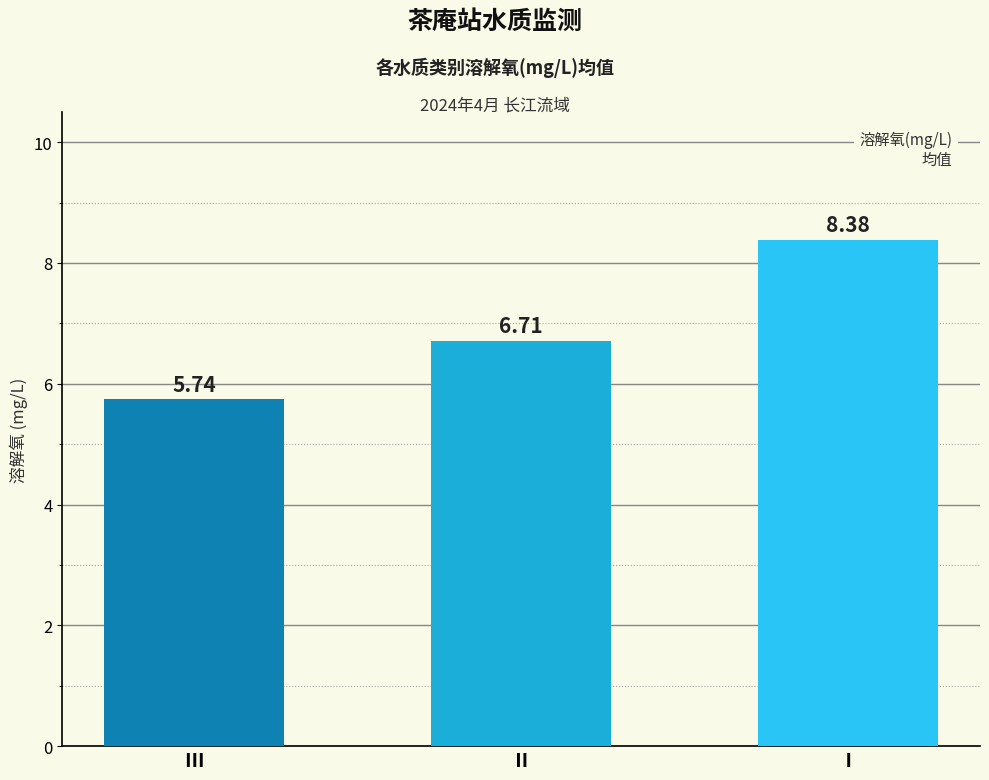

Rank the categories by value from lowest to highest.

Ⅲ, Ⅱ, Ⅰ